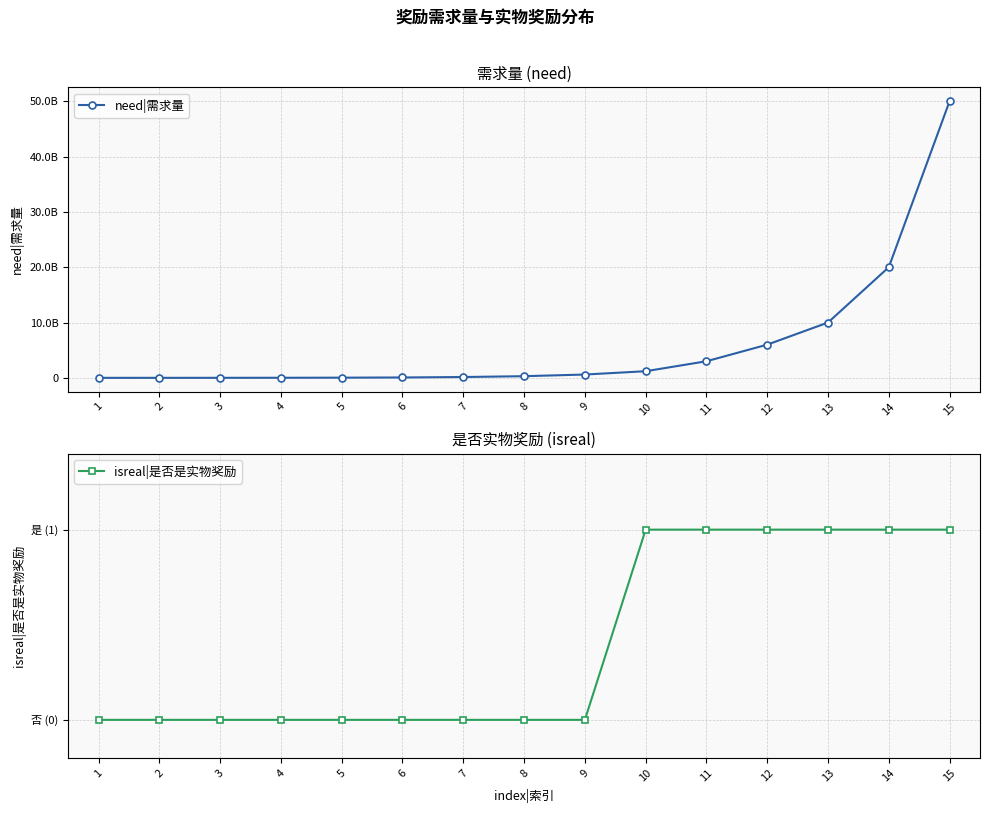

Does the chart have visible grid lines?

Yes